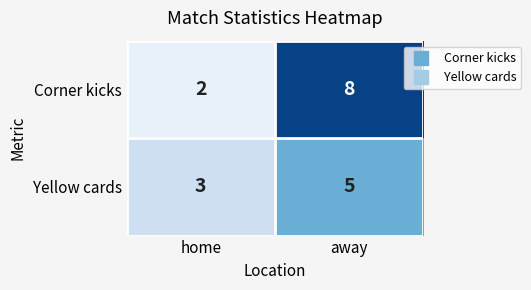

What is the sum of the Corner kicks values at home and away?

10